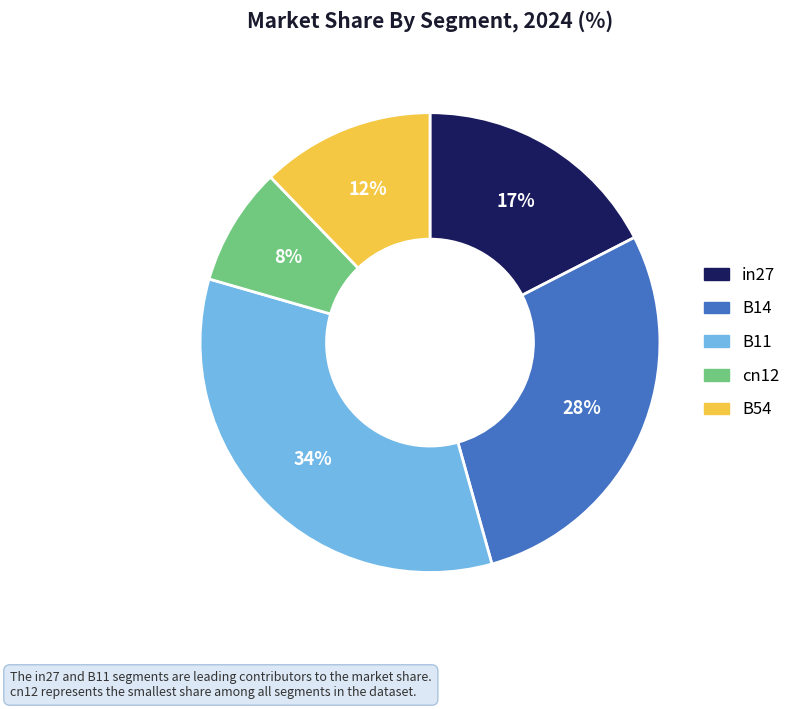

To the nearest percent, what percentage of the pie is in27?

17%